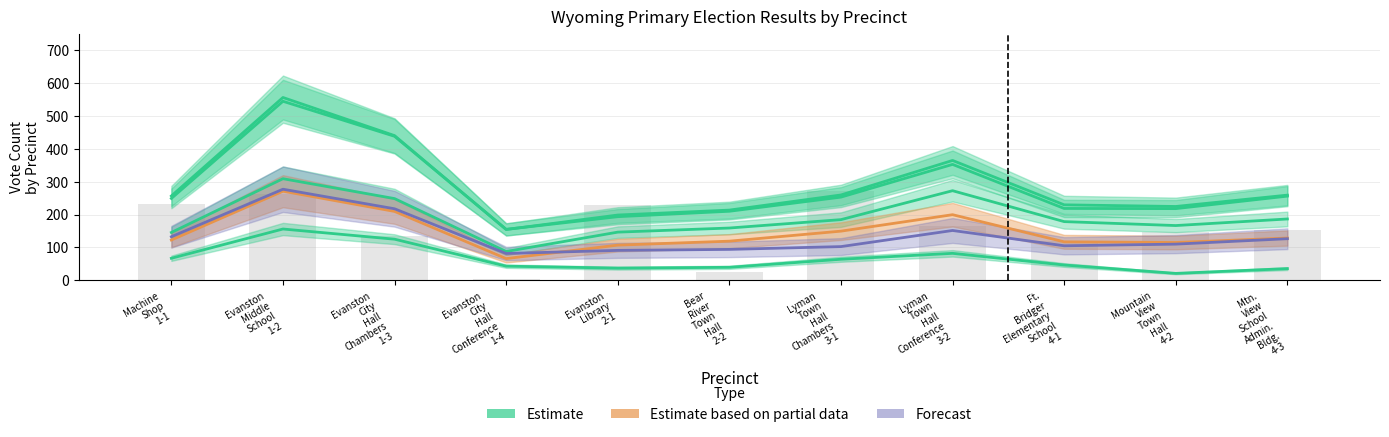

How many bars are there in each group?

3